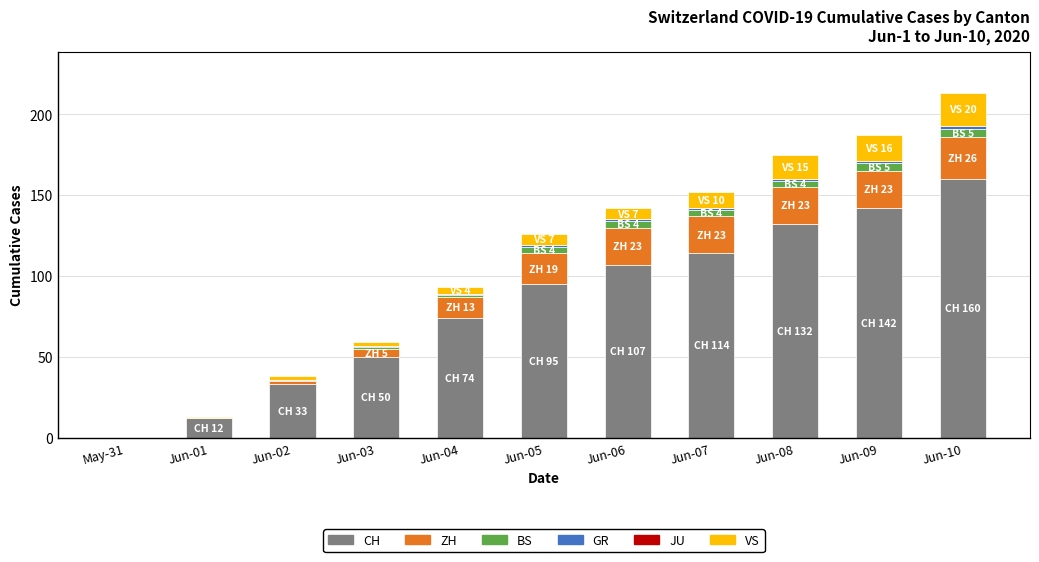

What is the maximum value for CH?

160